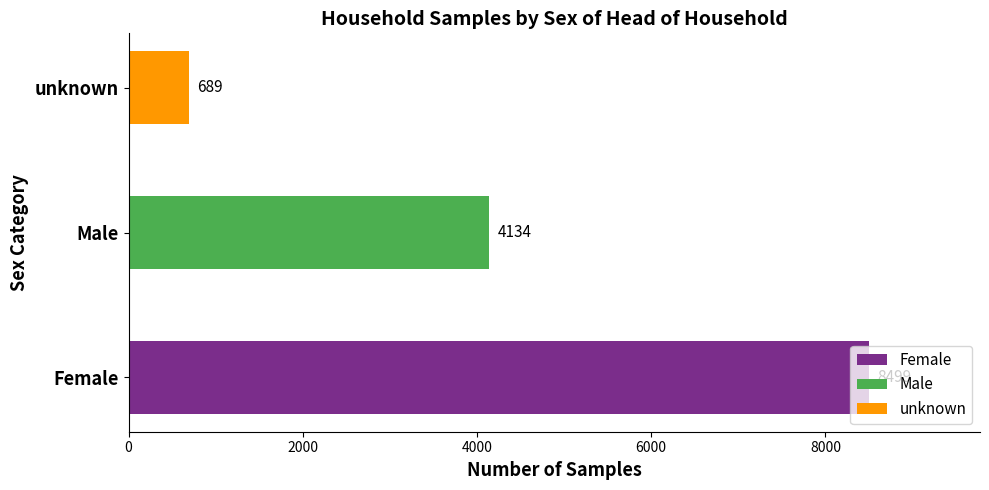

Which label corresponds to the smallest value in the chart?

unknown